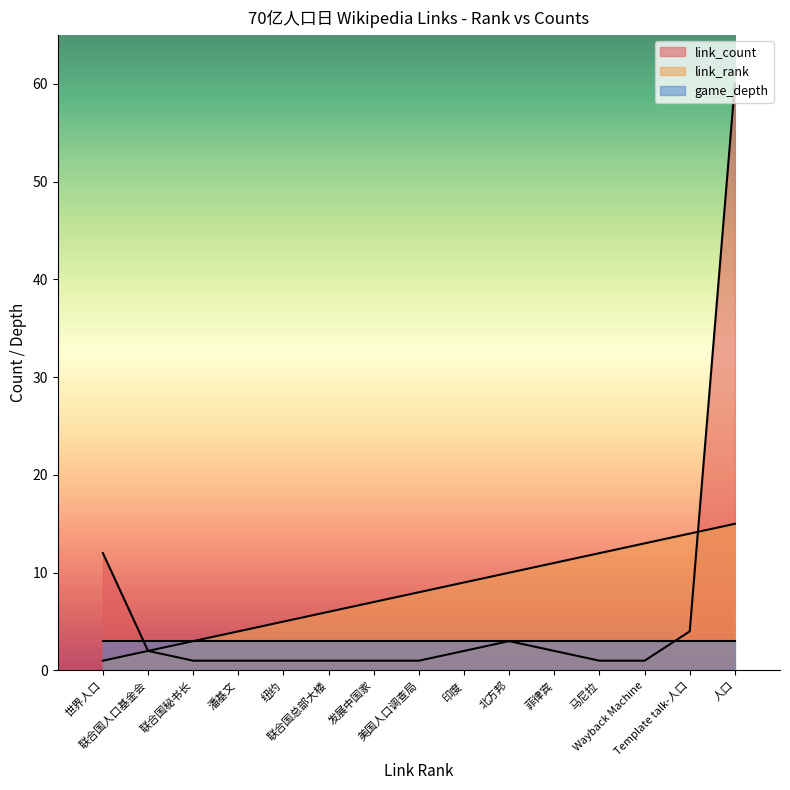

What is the difference between the highest and lowest values at 北方邦?

7